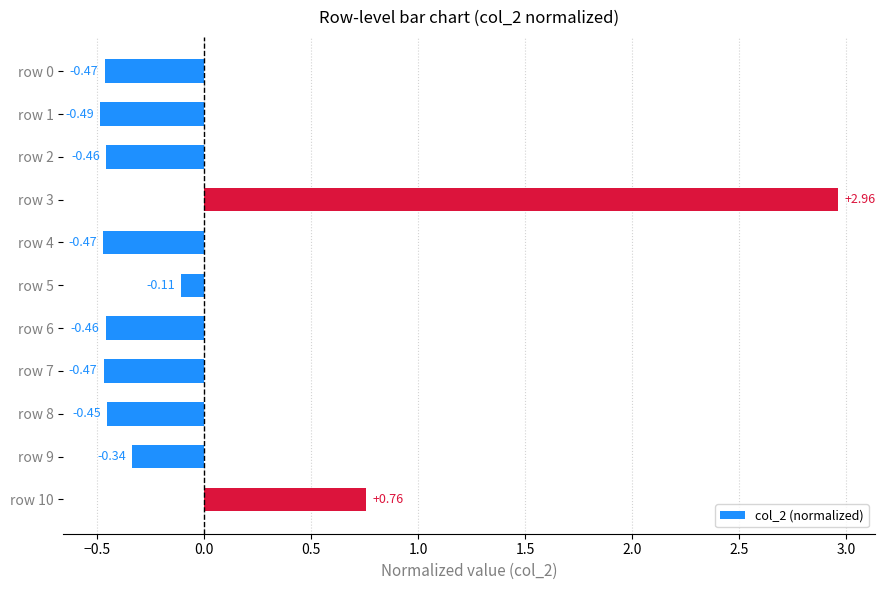

What is the difference between the values at row 2 and row 5?

0.4